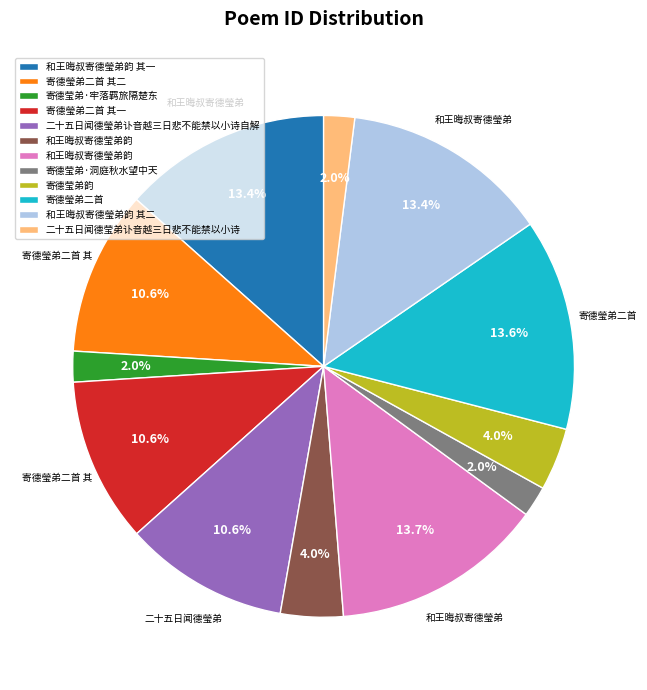

To the nearest percent, what portion does 寄德莹弟·洞庭秋水望中天 represent?

2%